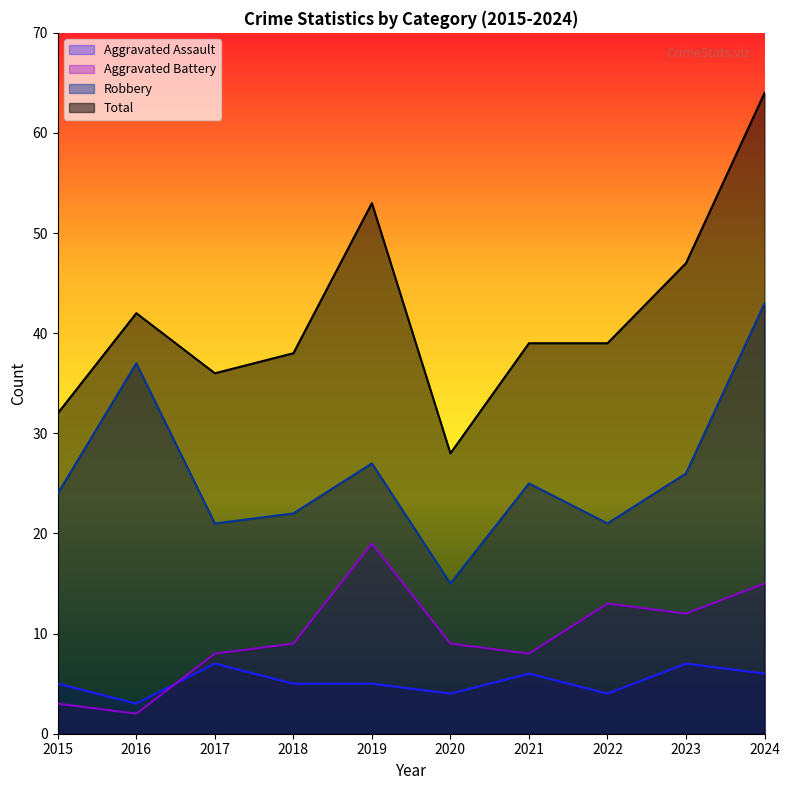

Does the chart display data point markers on the line(s)?

No